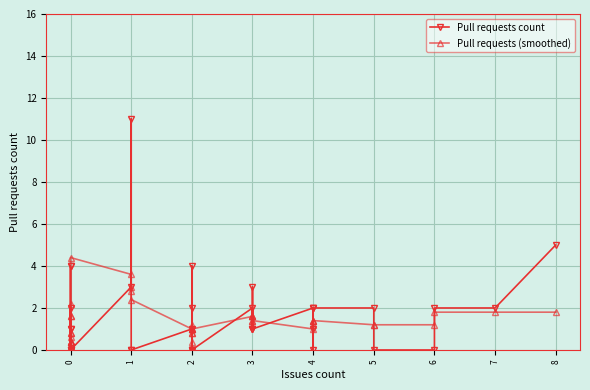

What is the sum of all Pull requests count values?

59.0